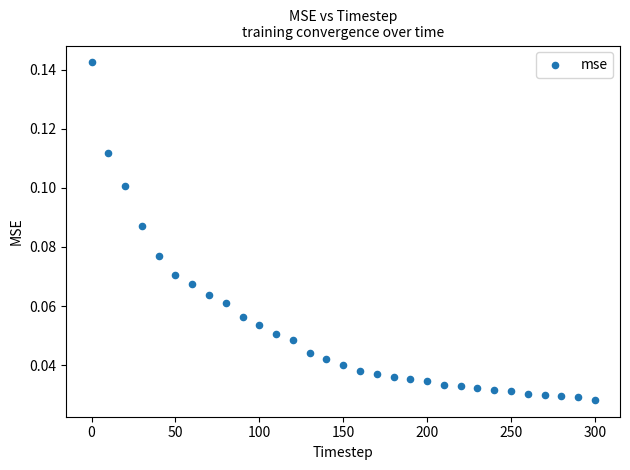

What is the range of X values (max minus min)?

300.0